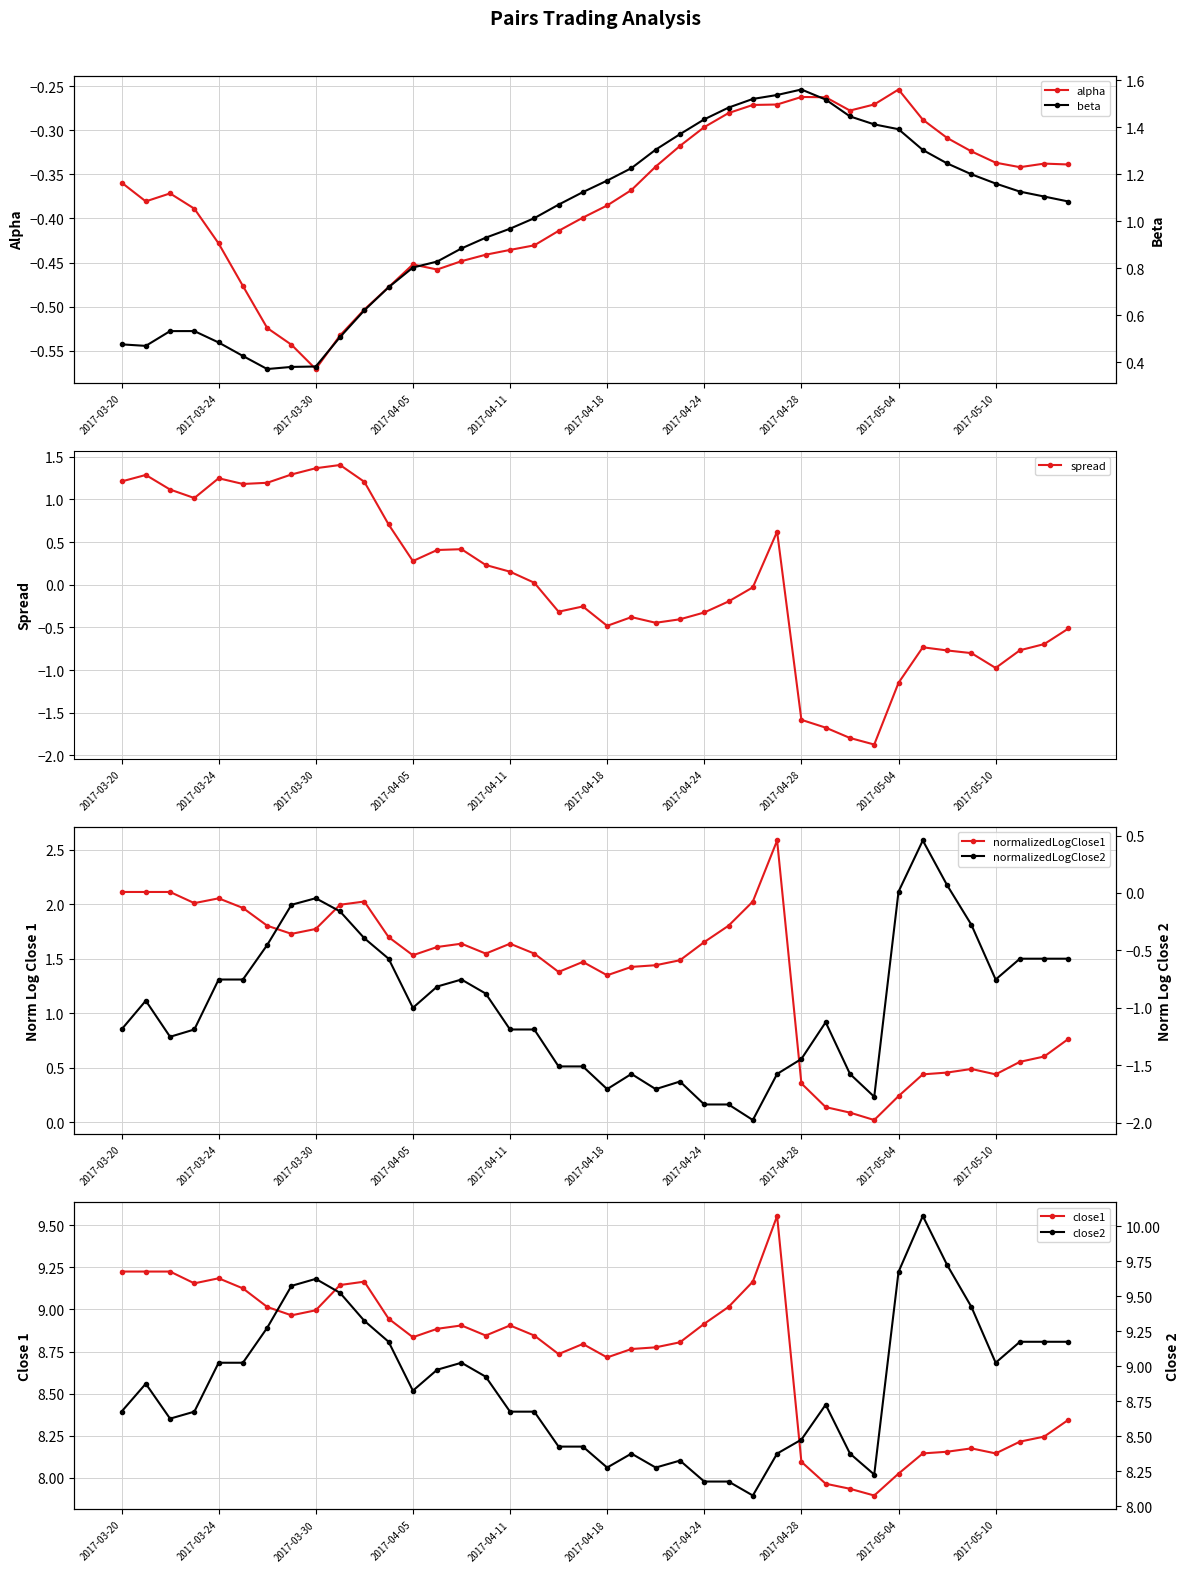

Reading left to right, transcribe all the data shown in this chart.

alpha: -0.4	-0.4	-0.4	-0.4	-0.4	-0.5	-0.5	-0.5	-0.6	-0.5	-0.5	-0.5	-0.5	-0.5	-0.4	-0.4	-0.4	-0.4	-0.4	-0.4	-0.4	-0.4	-0.3	-0.3	-0.3	-0.3	-0.3	-0.3	-0.3	-0.3	-0.3	-0.3	-0.3	-0.3	-0.3	-0.3	-0.3	-0.3	-0.3	-0.3
beta: 0.5	0.5	0.5	0.5	0.5	0.4	0.4	0.4	0.4	0.5	0.6	0.7	0.8	0.8	0.9	0.9	1.0	1.0	1.1	1.1	1.2	1.2	1.3	1.4	1.4	1.5	1.5	1.5	1.6	1.5	1.4	1.4	1.4	1.3	1.2	1.2	1.2	1.1	1.1	1.1
spread: 1.2	1.3	1.1	1.0	1.2	1.2	1.2	1.3	1.4	1.4	1.2	0.7	0.3	0.4	0.4	0.2	0.2	0.0	-0.3	-0.3	-0.5	-0.4	-0.4	-0.4	-0.3	-0.2	-0.0	0.6	-1.6	-1.7	-1.8	-1.9	-1.2	-0.7	-0.8	-0.8	-1.0	-0.8	-0.7	-0.5
normalizedLogClose1: 2.1	2.1	2.1	2.0	2.1	2.0	1.8	1.7	1.8	2.0	2.0	1.7	1.5	1.6	1.6	1.5	1.6	1.5	1.4	1.5	1.3	1.4	1.4	1.5	1.7	1.8	2.0	2.6	0.4	0.1	0.1	0.0	0.2	0.4	0.5	0.5	0.4	0.6	0.6	0.8
normalizedLogClose2: -1.2	-0.9	-1.3	-1.2	-0.8	-0.8	-0.5	-0.1	-0.0	-0.2	-0.4	-0.6	-1.0	-0.8	-0.8	-0.9	-1.2	-1.2	-1.5	-1.5	-1.7	-1.6	-1.7	-1.6	-1.8	-1.8	-2.0	-1.6	-1.4	-1.1	-1.6	-1.8	0.0	0.5	0.1	-0.3	-0.8	-0.6	-0.6	-0.6